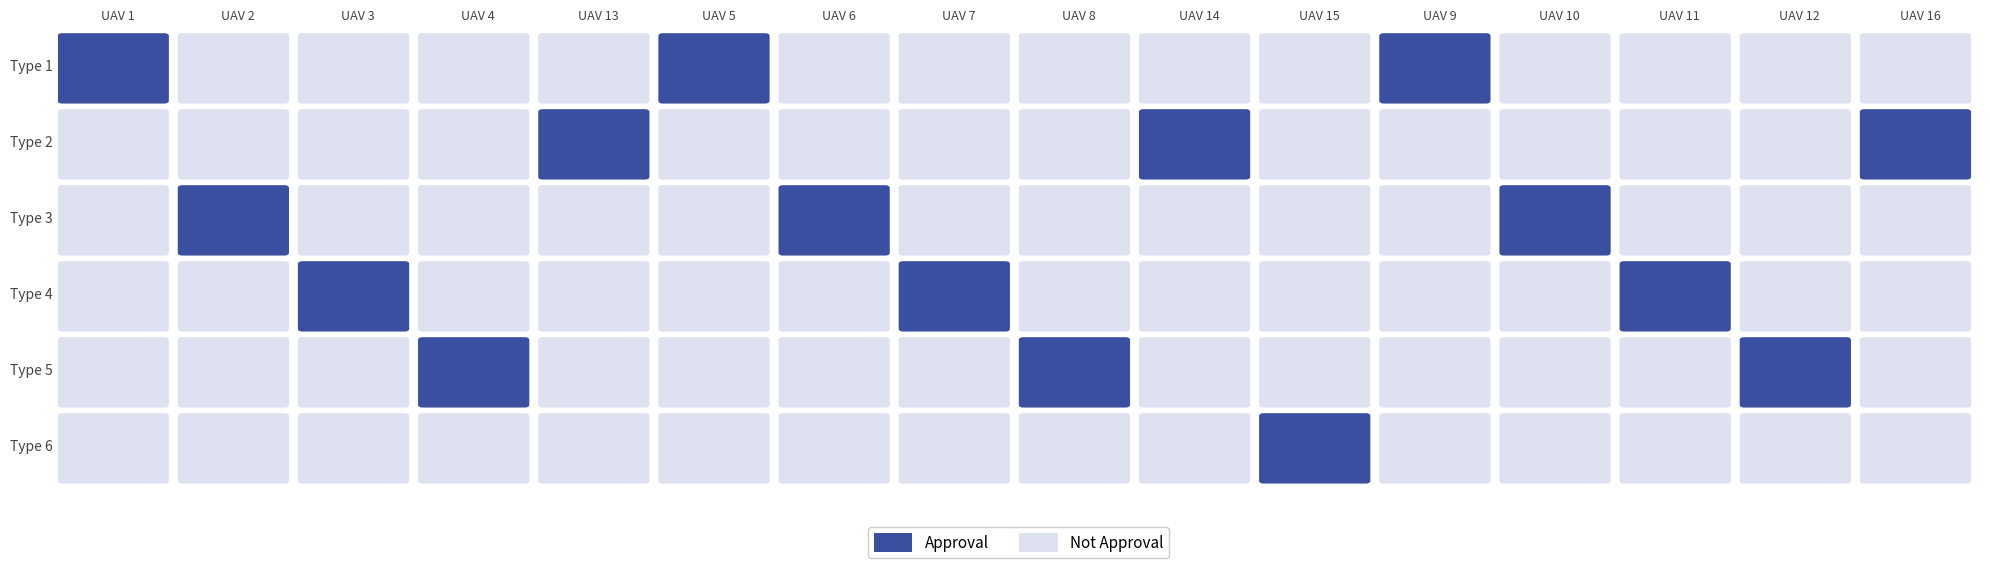

The value of System3_450A at 3 is -1. True or false?

False